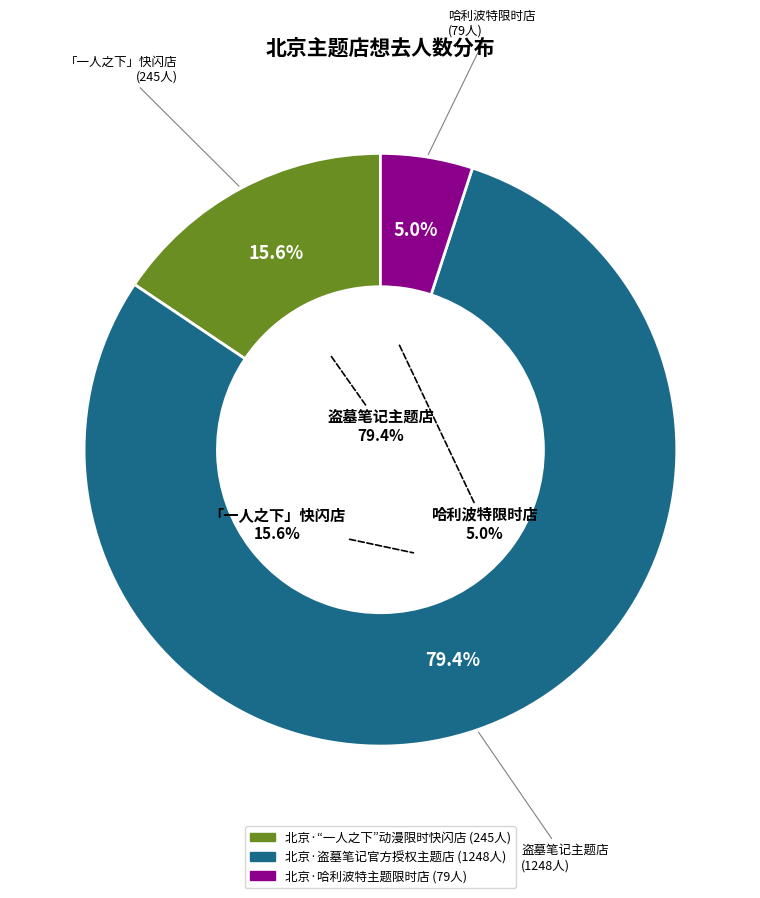

Which category has the biggest portion of the pie?

北京·盗墓笔记官方授权主题店